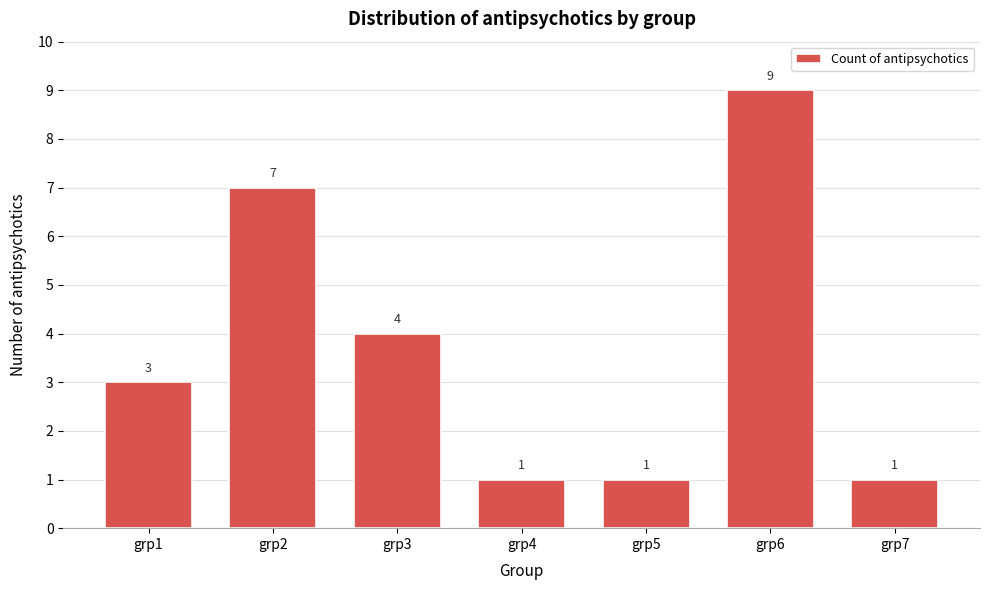

Reading right to left, extract all data points from this chart.

1	9	1	1	4	7	3